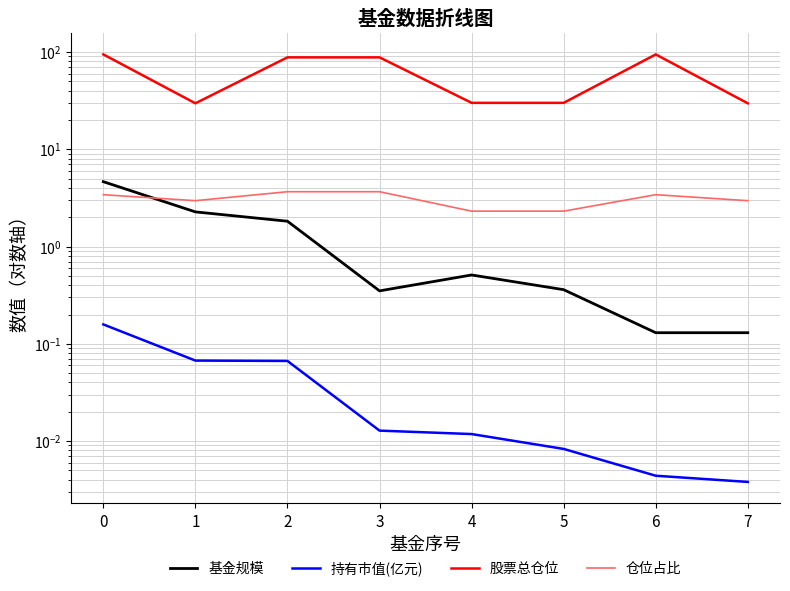

Which has a higher value, 4 or 3?

4